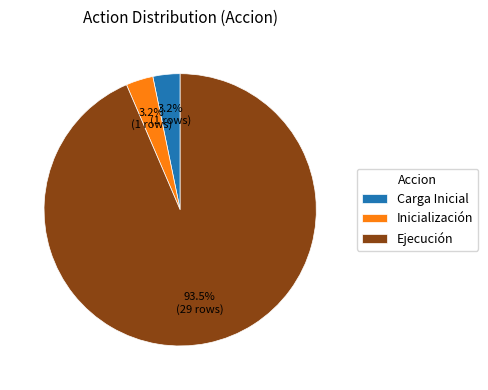

Approximately how many times larger is the value at Inicialización compared to Carga Inicial?

1.0